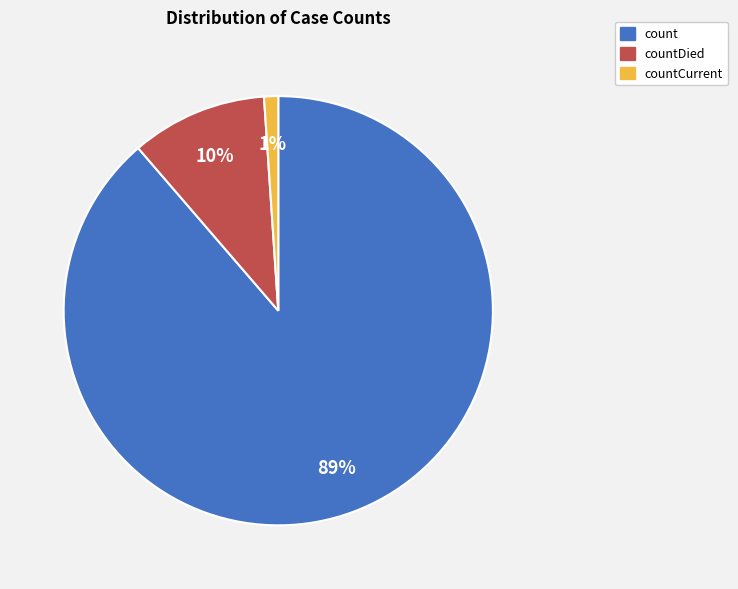

The countDied slice represents 25% of the pie. True or false?

False